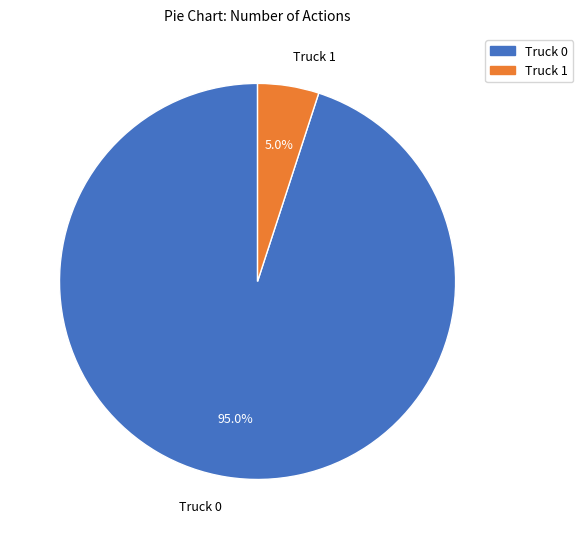

What is the total percentage of Truck 1 and Truck 0?

100.0%